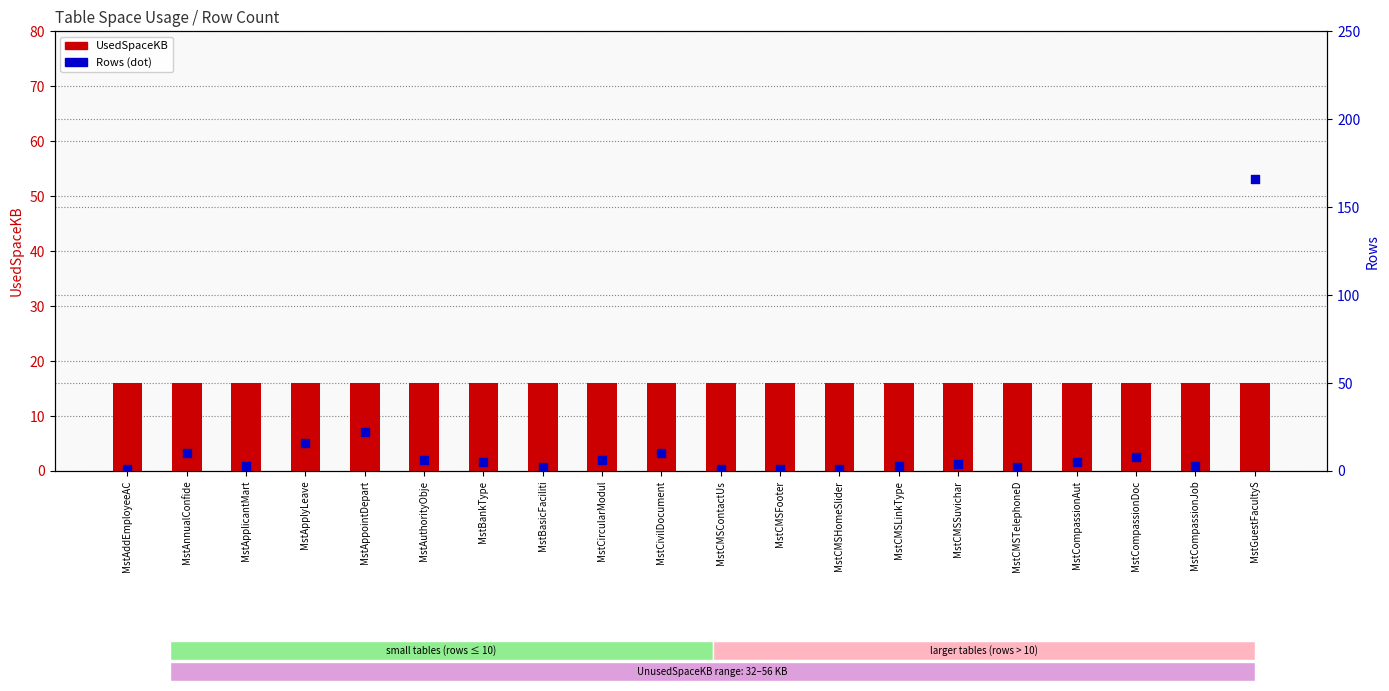

What are all the series names shown in the legend?

UsedSpaceKB, Rows